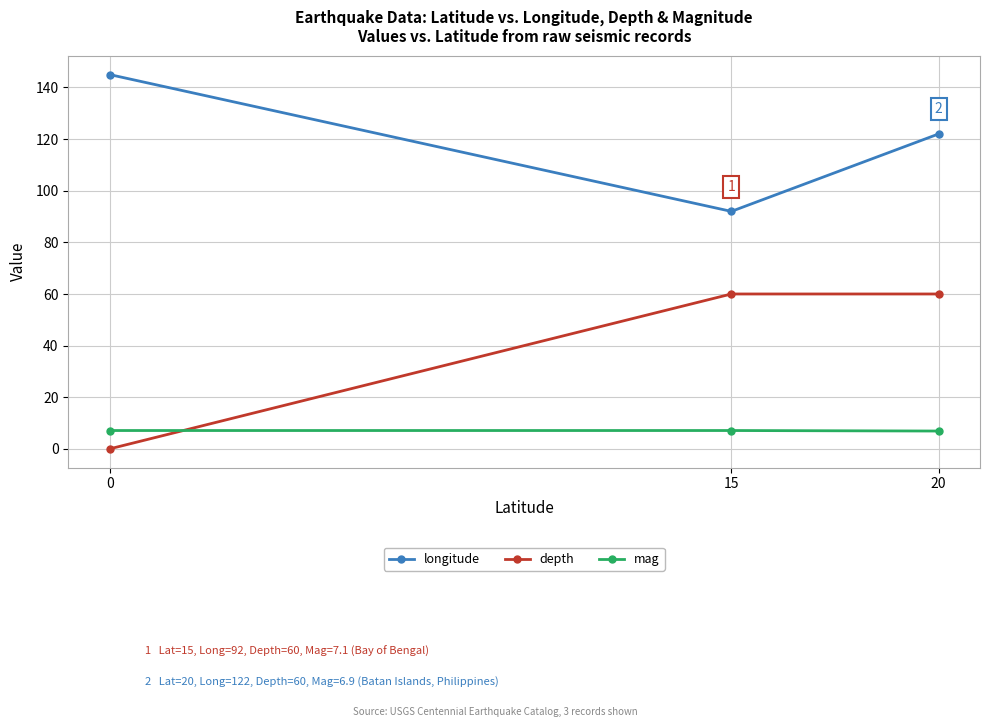

What are all the series names shown in the legend?

longitude, depth, mag